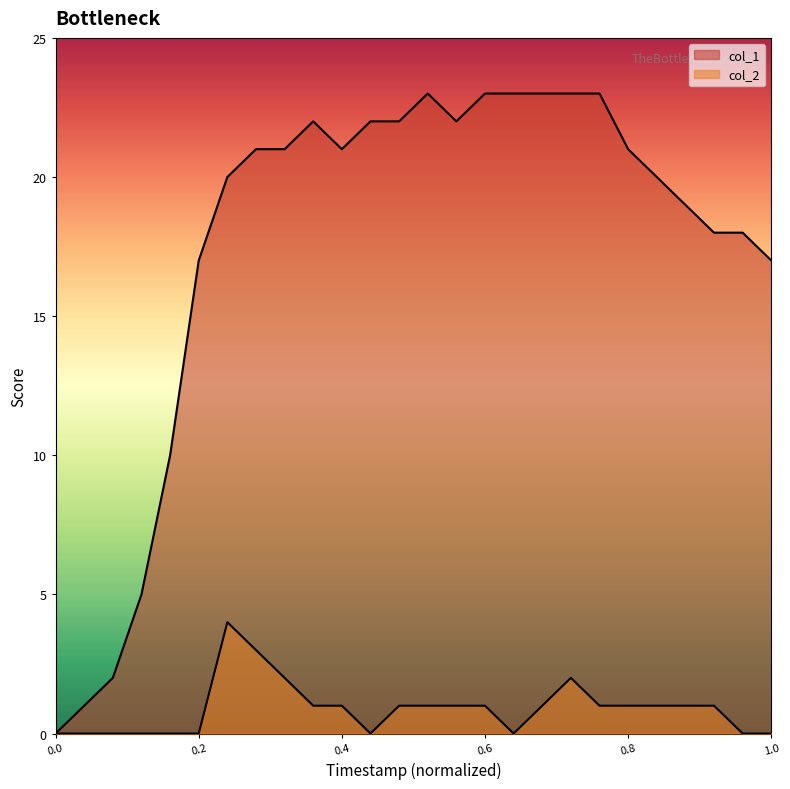

Rank the series by their maximum value, from lowest to highest.

col_2, col_1